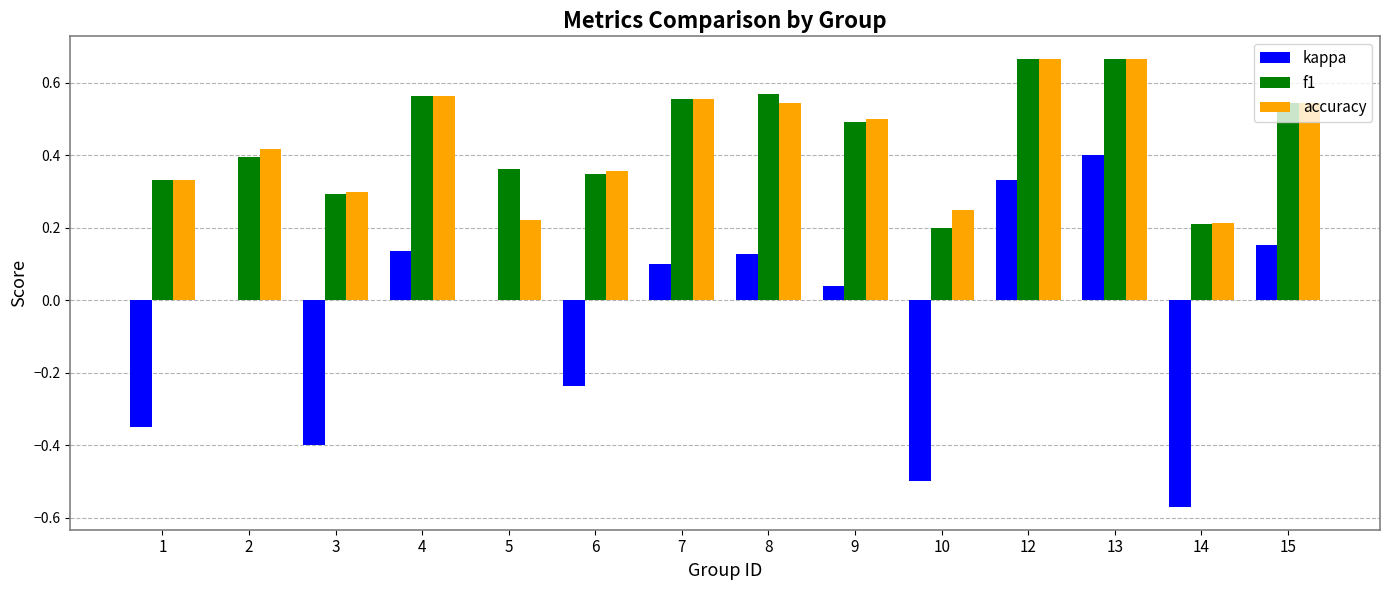

Is the value of kappa at 15 greater than the value of f1 at 2?

No